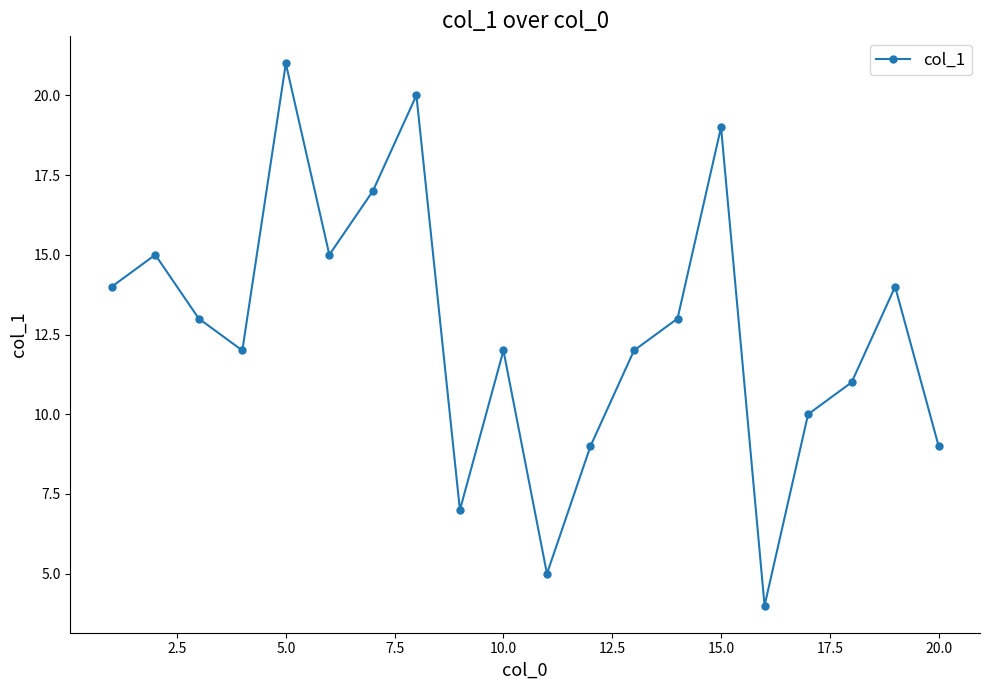

What is the average value?

13